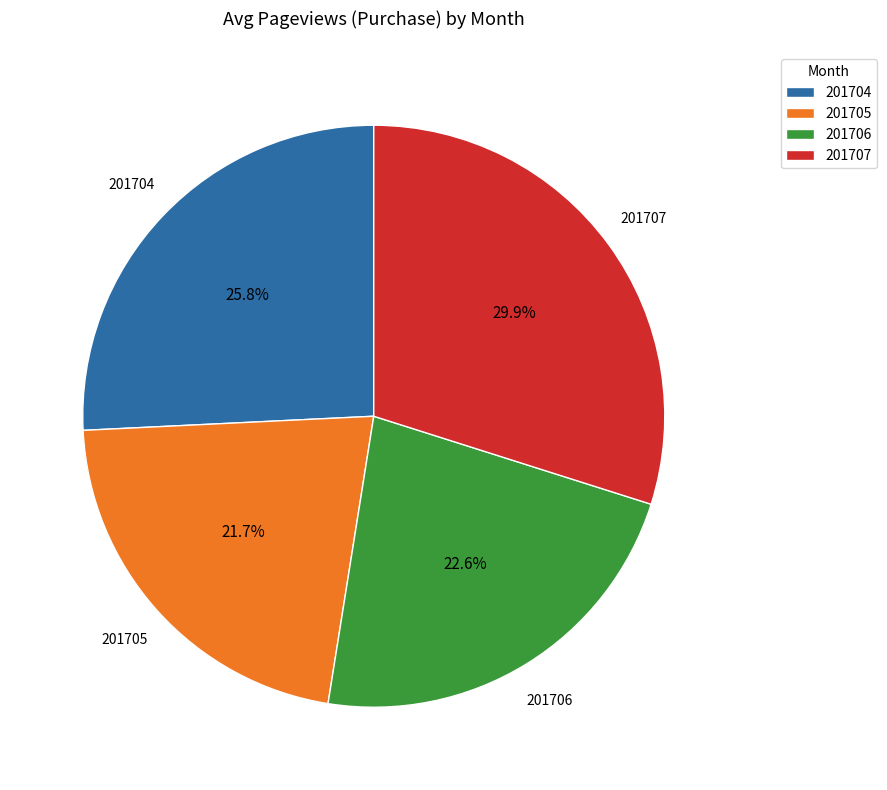

How many segments does this pie chart have?

4